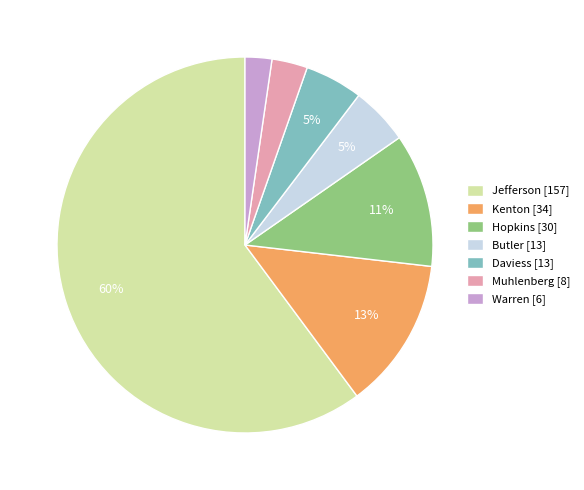

How many slices are in this pie chart?

7